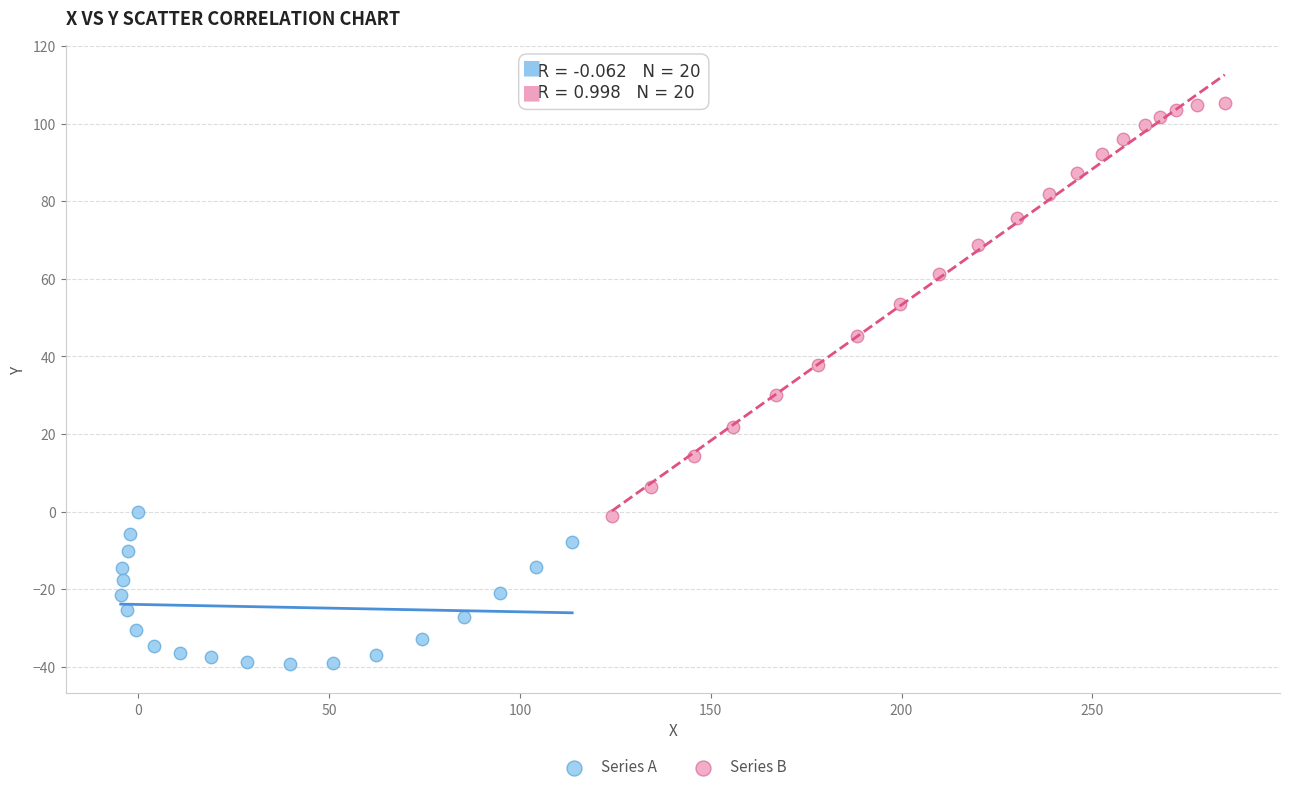

Which series contains the highest Y value?

Series B